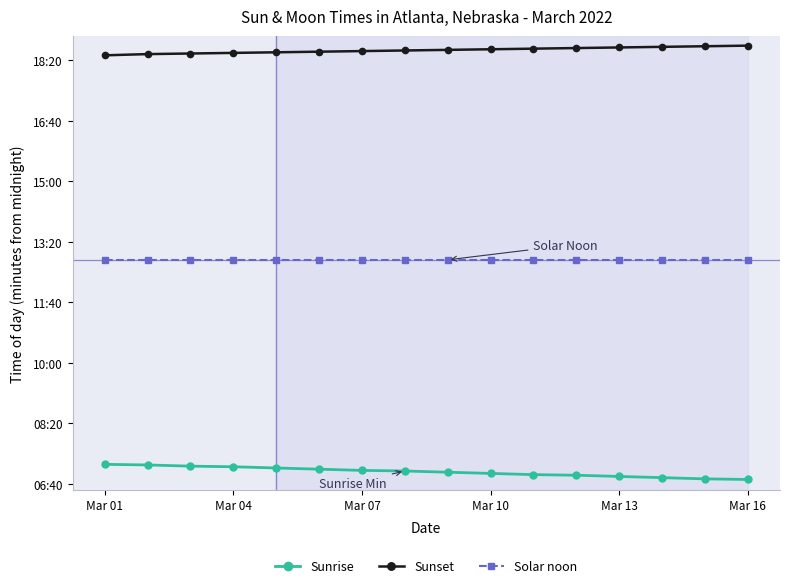

What is the sum of all Solar noon values?

12320